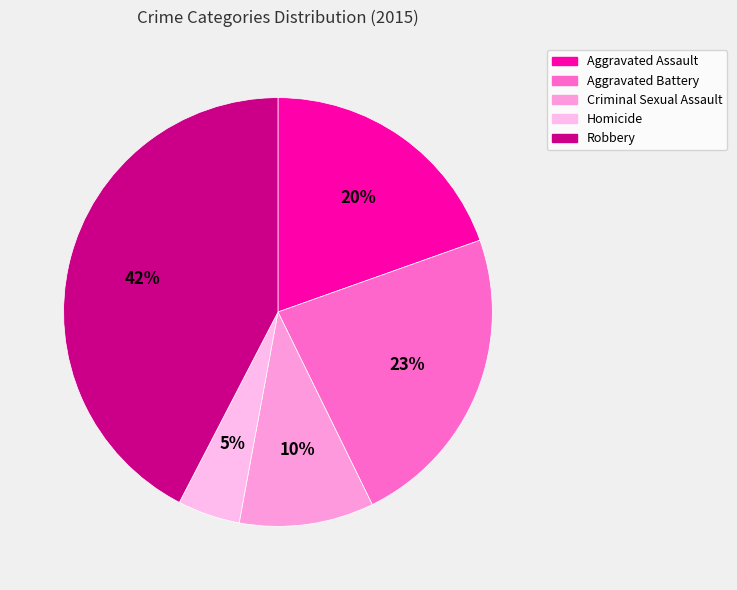

Count the number of slices in the pie.

5